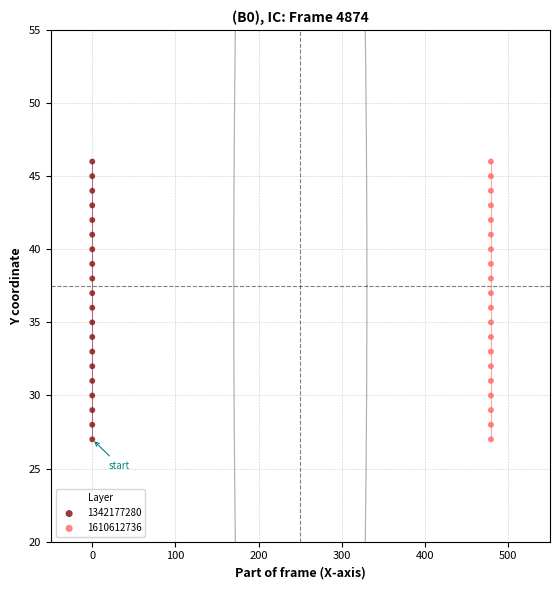

What are all the series names shown in the legend?

1342177280, 1610612736